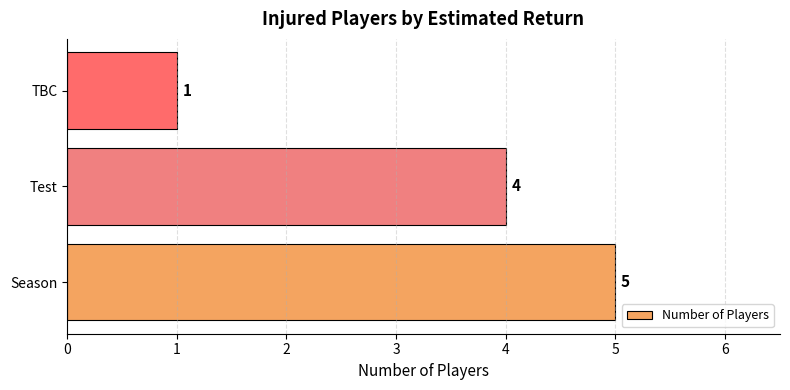

Is it true that the value at TBC is 1?

True